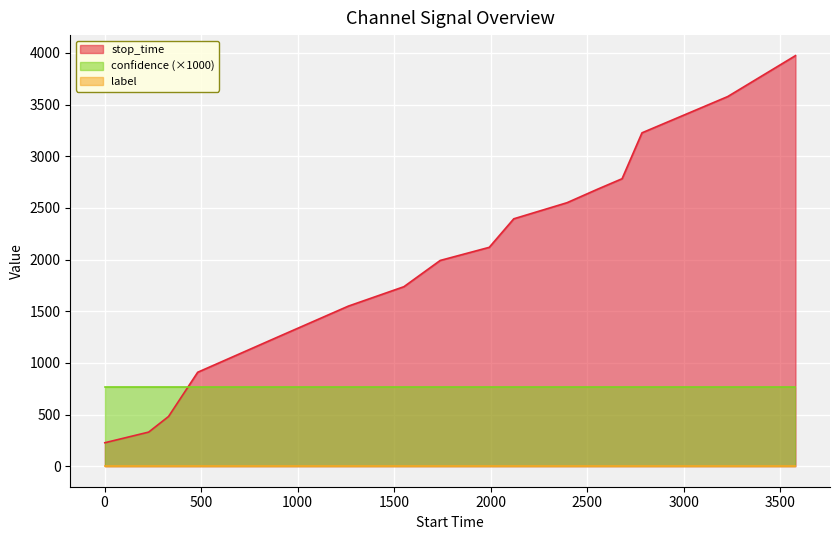

What is the total value across all series at 0?

227.8